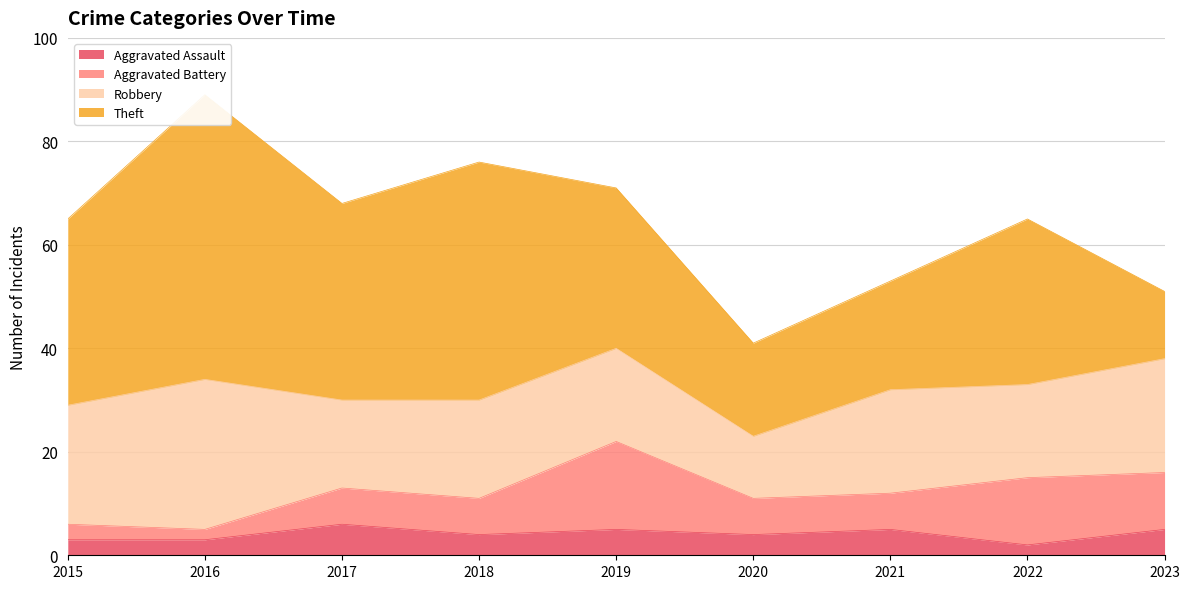

What is the difference between the highest and lowest values at 2019?

26